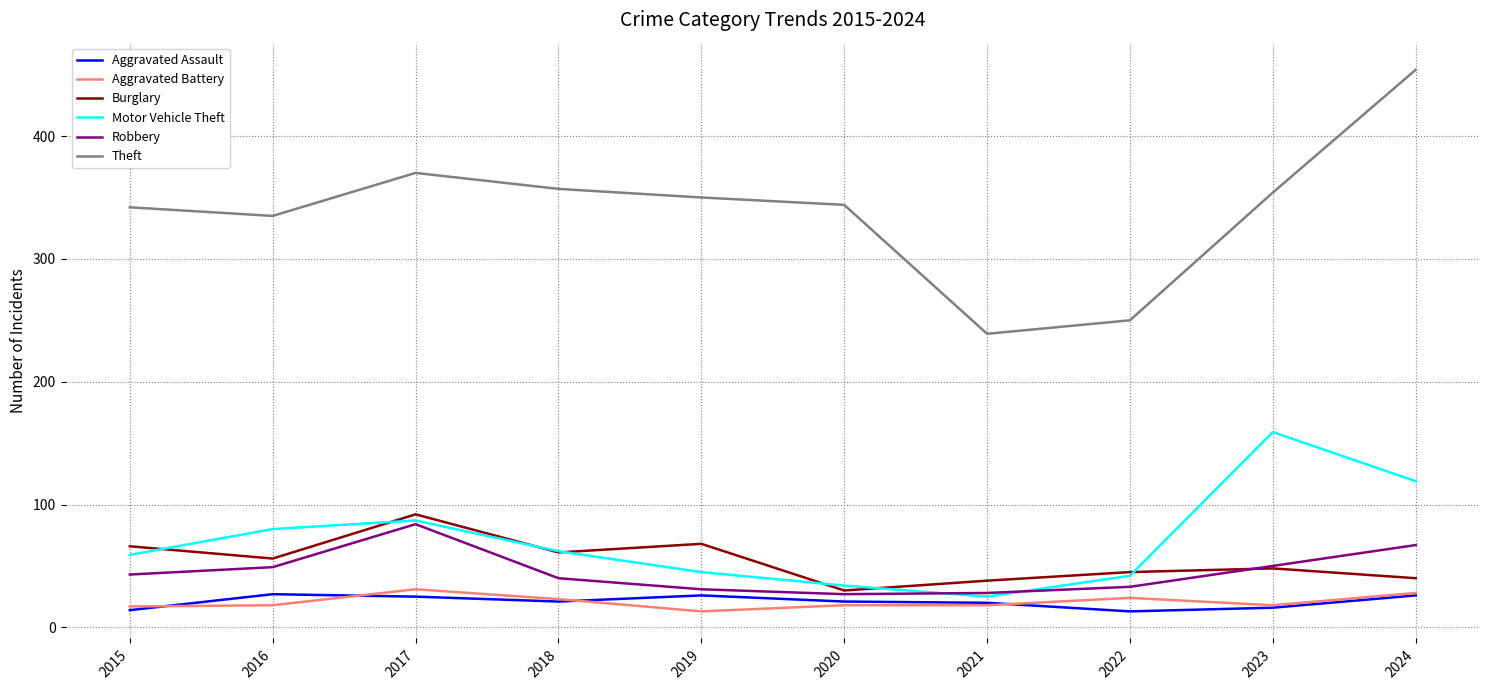

True or false: Theft and Aggravated Assault intersect in this chart.

False